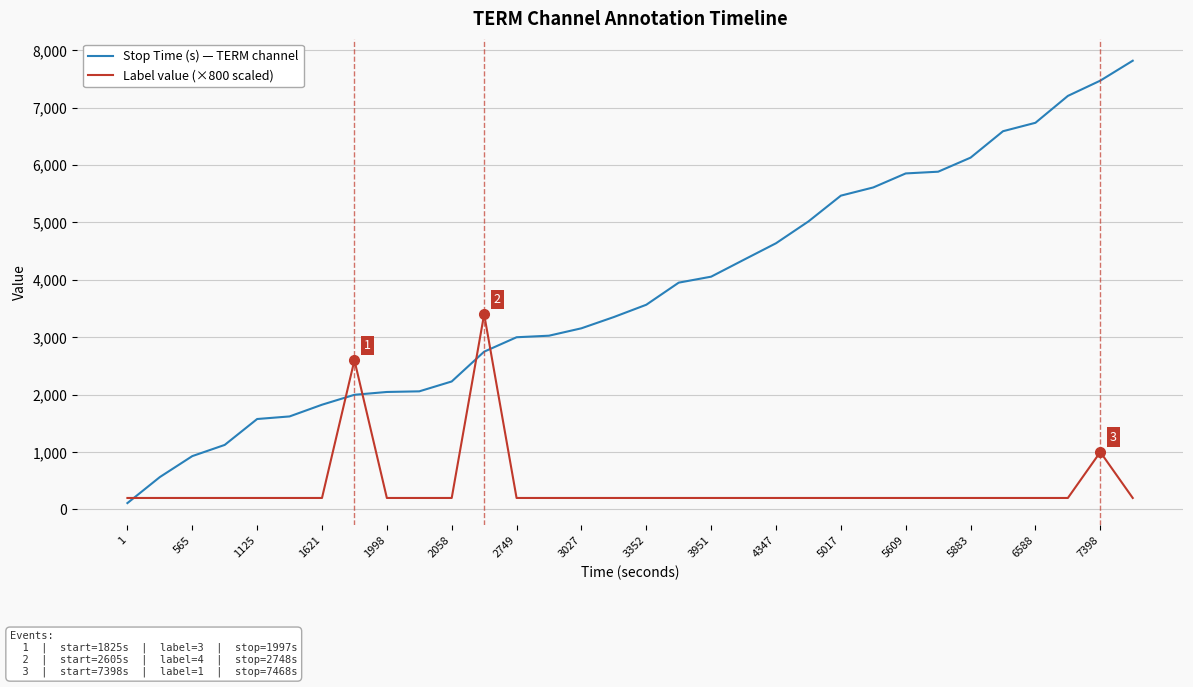

Which series ends up on top after the final intersection of Label value (×800 scaled) and Stop Time (s) — TERM channel?

Stop Time (s) — TERM channel